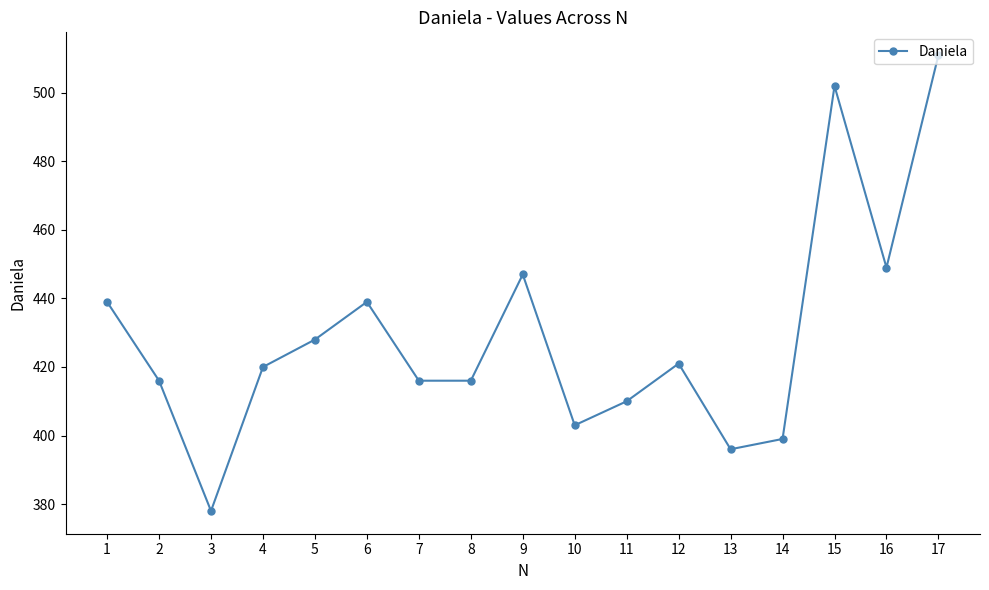

At which category does the data reach its first local valley?

3